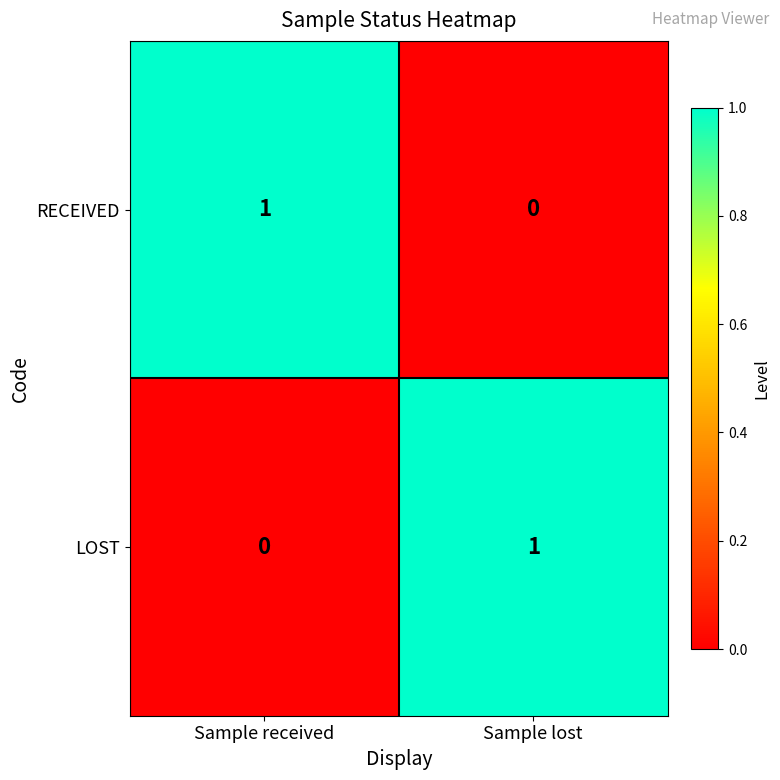

Reading left to right, transcribe all the data shown in this chart.

RECEIVED: 1	0
LOST: 0	1